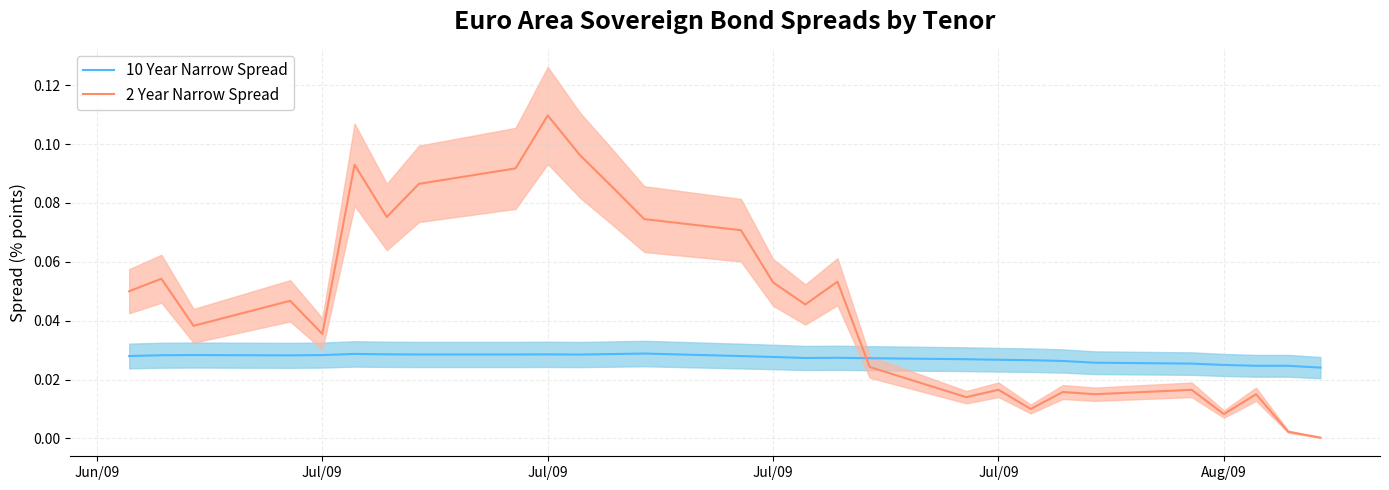

Reading left to right, list all the values displayed in this chart.

10 Year Narrow Spread: 0.0	0.0	0.0	0.0	0.0	0.0	0.0	0.0	0.0	0.0	0.0	0.0	0.0	0.0	0.0	0.0	0.0	0.0	0.0	0.0	0.0	0.0	0.0	0.0	0.0	0.0	0.0	0.0
2 Year Narrow Spread: 0.1	0.1	0.0	0.0	0.0	0.1	0.1	0.1	0.1	0.1	0.1	0.1	0.1	0.1	0.1	0.0	0.1	0.0	0.0	0.0	0.0	0.0	0.0	0.0	0.0	0.0	0.0	0.0